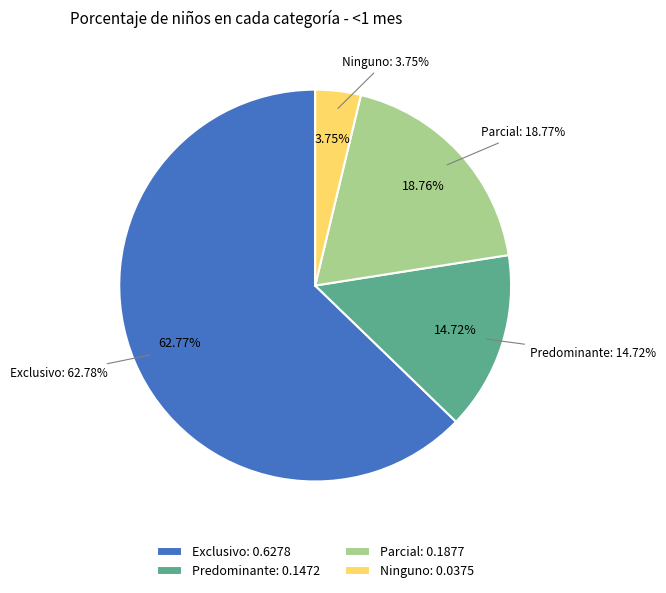

The Exclusivo slice represents 49% of the pie. True or false?

False